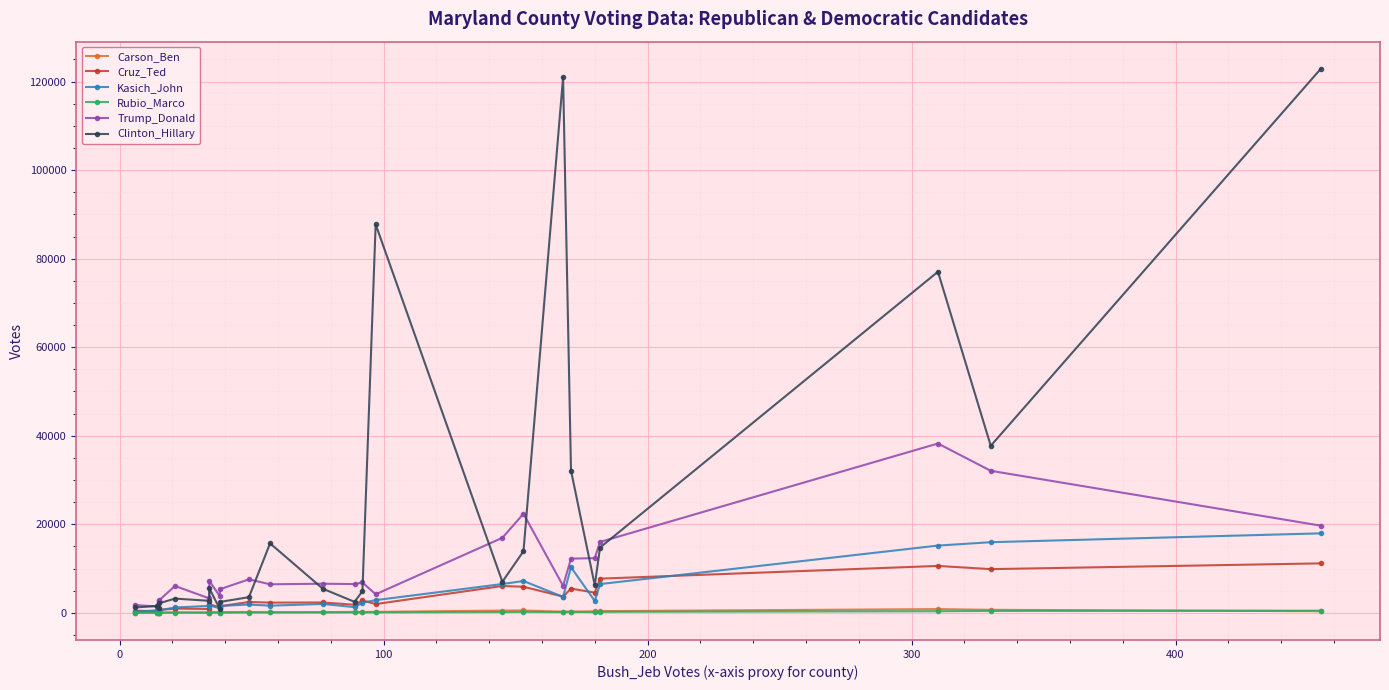

True or false: Trump_Donald and Rubio_Marco cross at least once.

False